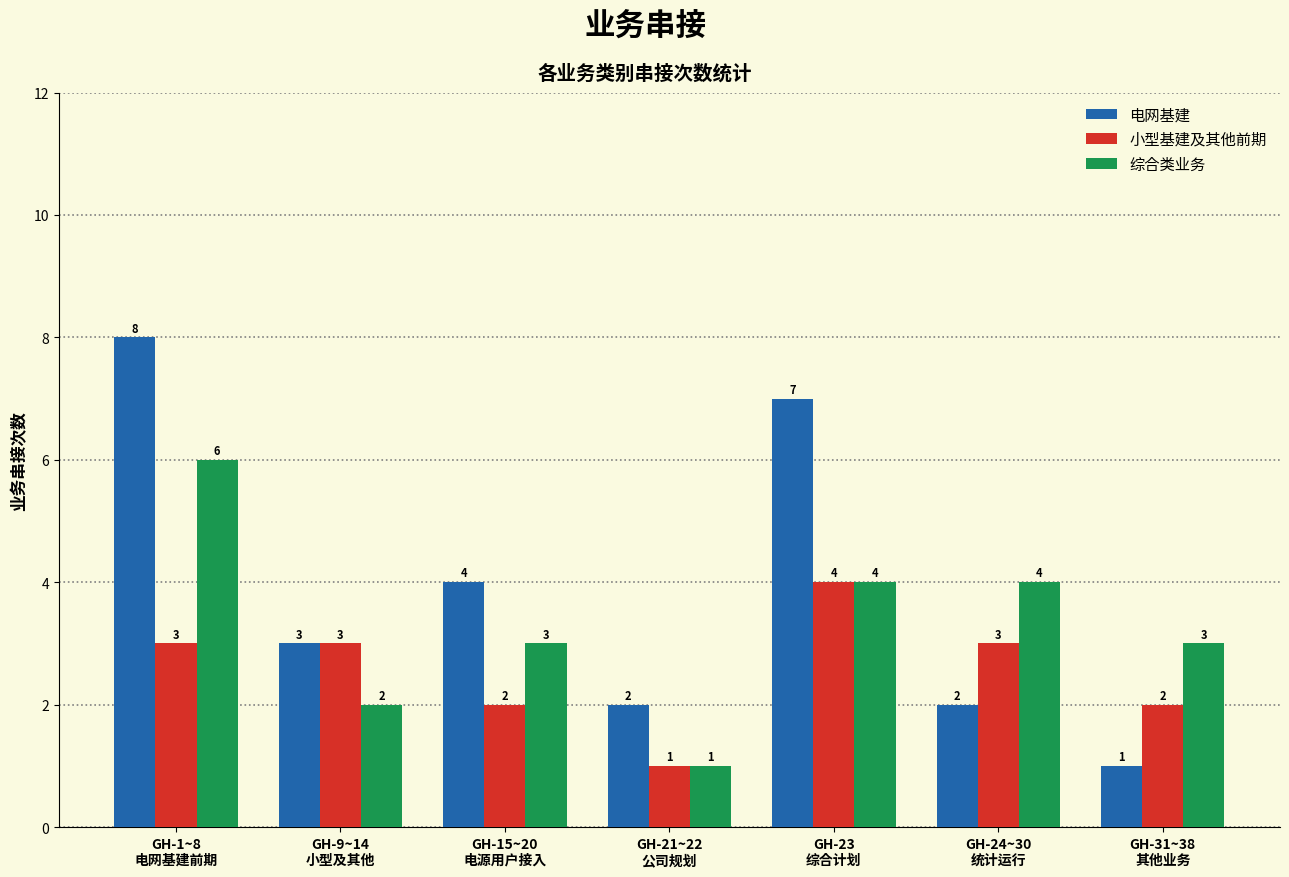

How many 电网基建 values are between 2 and 7?

5